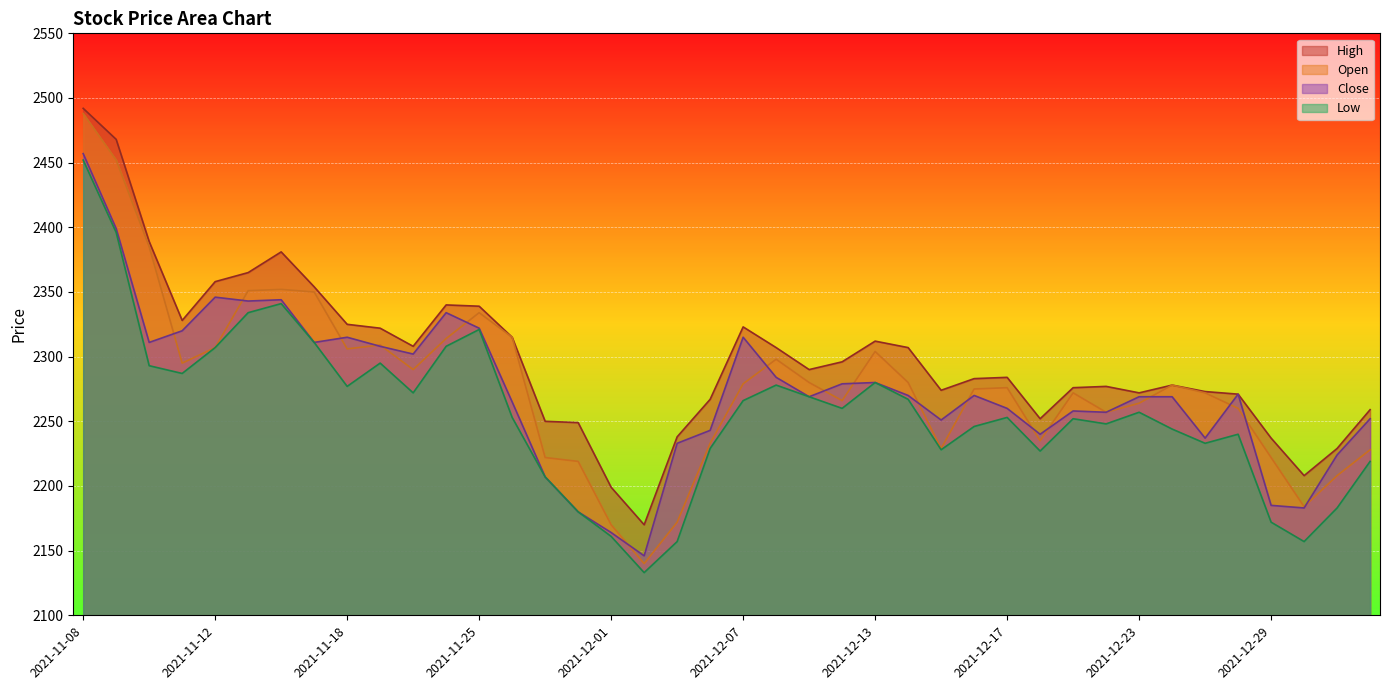

How many categories are shown in the chart?

40